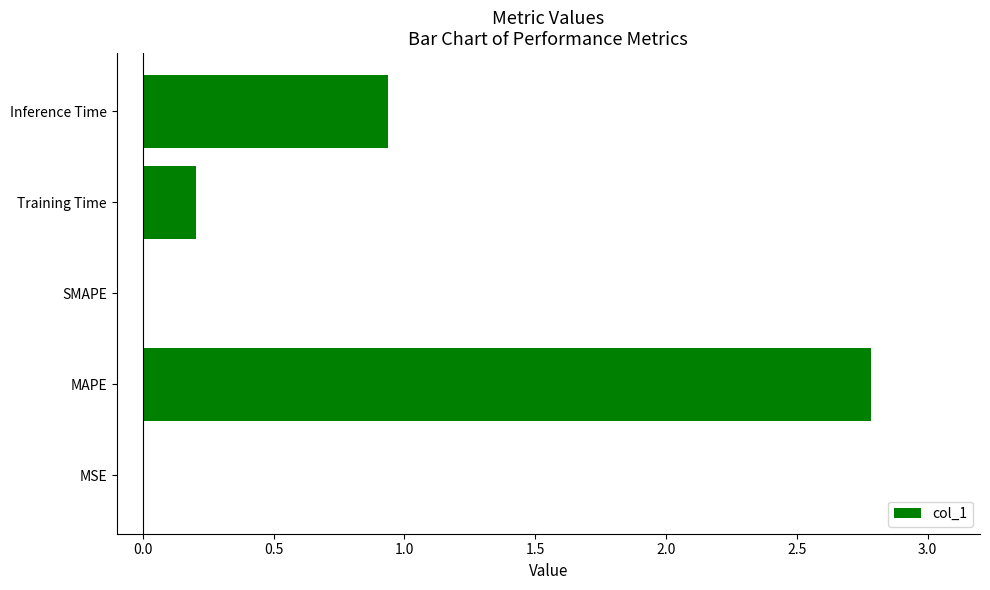

What is the sum of the values at MAPE and SMAPE?

2.8